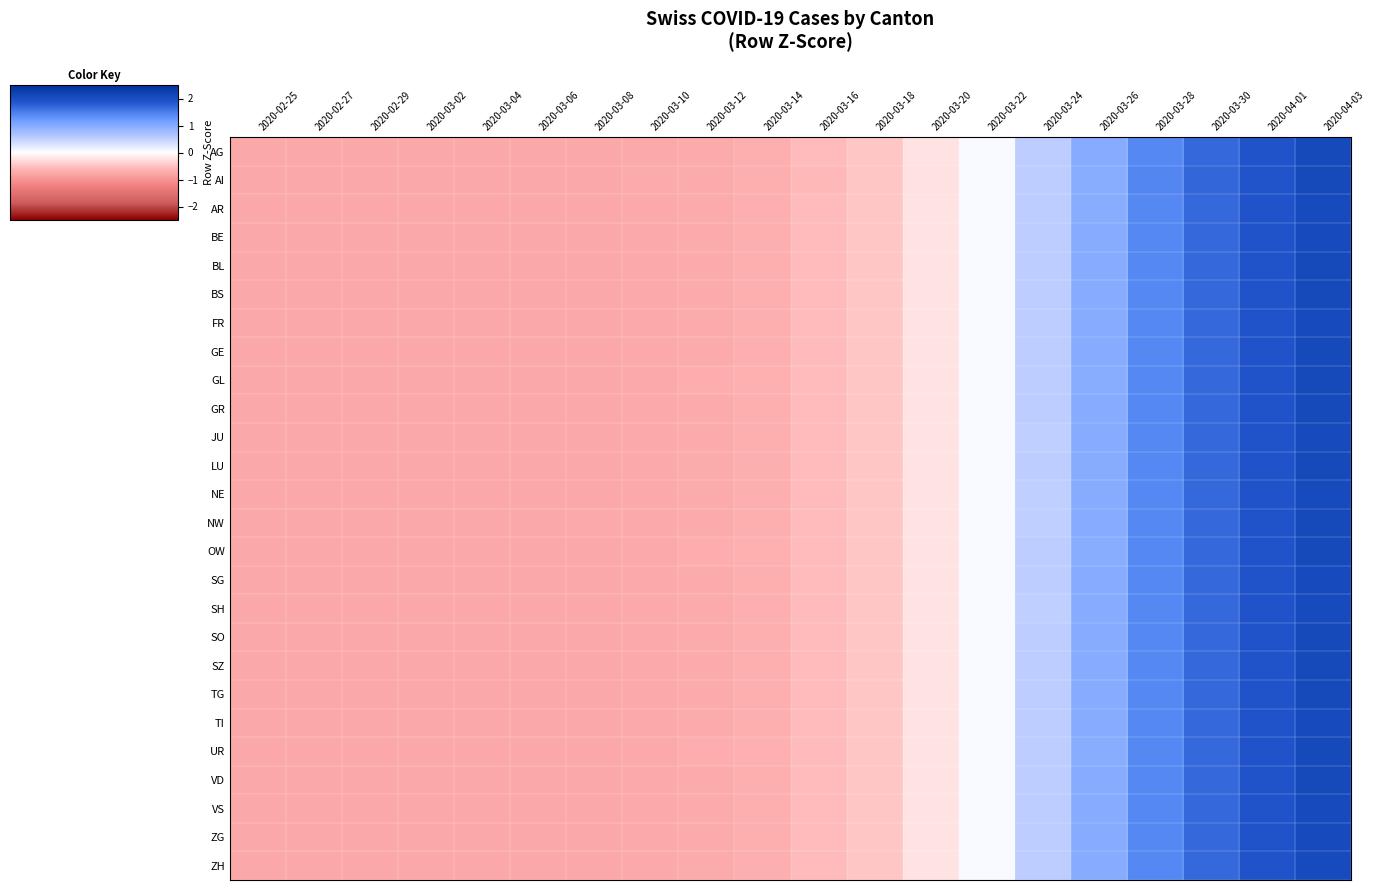

Reading left to right, extract all data points from this chart.

AG: 2020-02-25=-0.8	2020-02-27=-0.8	2020-02-29=-0.8	2020-03-02=-0.8	2020-03-04=-0.8	2020-03-06=-0.8	2020-03-08=-0.7	2020-03-10=-0.7	2020-03-12=-0.7	2020-03-14=-0.7	2020-03-16=-0.6	2020-03-18=-0.5	2020-03-20=-0.2	2020-03-22=0.0	2020-03-24=0.5	2020-03-26=1.0	2020-03-28=1.4	2020-03-30=1.7	2020-04-01=1.9	2020-04-03=2.1
AI: 2020-02-25=-0.8	2020-02-27=-0.8	2020-02-29=-0.8	2020-03-02=-0.8	2020-03-04=-0.8	2020-03-06=-0.8	2020-03-08=-0.8	2020-03-10=-0.7	2020-03-12=-0.7	2020-03-14=-0.7	2020-03-16=-0.6	2020-03-18=-0.5	2020-03-20=-0.2	2020-03-22=0.1	2020-03-24=0.5	2020-03-26=1.0	2020-03-28=1.4	2020-03-30=1.7	2020-04-01=1.9	2020-04-03=2.1
AR: 2020-02-25=-0.8	2020-02-27=-0.8	2020-02-29=-0.8	2020-03-02=-0.8	2020-03-04=-0.8	2020-03-06=-0.8	2020-03-08=-0.7	2020-03-10=-0.7	2020-03-12=-0.7	2020-03-14=-0.7	2020-03-16=-0.6	2020-03-18=-0.5	2020-03-20=-0.2	2020-03-22=0.0	2020-03-24=0.5	2020-03-26=1.0	2020-03-28=1.4	2020-03-30=1.7	2020-04-01=1.9	2020-04-03=2.1
BE: 2020-02-25=-0.8	2020-02-27=-0.8	2020-02-29=-0.8	2020-03-02=-0.8	2020-03-04=-0.8	2020-03-06=-0.8	2020-03-08=-0.7	2020-03-10=-0.7	2020-03-12=-0.7	2020-03-14=-0.7	2020-03-16=-0.6	2020-03-18=-0.5	2020-03-20=-0.2	2020-03-22=0.0	2020-03-24=0.5	2020-03-26=1.0	2020-03-28=1.4	2020-03-30=1.7	2020-04-01=1.9	2020-04-03=2.1
BL: 2020-02-25=-0.8	2020-02-27=-0.8	2020-02-29=-0.8	2020-03-02=-0.8	2020-03-04=-0.8	2020-03-06=-0.8	2020-03-08=-0.7	2020-03-10=-0.7	2020-03-12=-0.7	2020-03-14=-0.7	2020-03-16=-0.6	2020-03-18=-0.5	2020-03-20=-0.2	2020-03-22=0.0	2020-03-24=0.5	2020-03-26=1.0	2020-03-28=1.4	2020-03-30=1.7	2020-04-01=1.9	2020-04-03=2.1
BS: 2020-02-25=-0.8	2020-02-27=-0.8	2020-02-29=-0.8	2020-03-02=-0.8	2020-03-04=-0.8	2020-03-06=-0.8	2020-03-08=-0.7	2020-03-10=-0.7	2020-03-12=-0.7	2020-03-14=-0.7	2020-03-16=-0.6	2020-03-18=-0.5	2020-03-20=-0.2	2020-03-22=0.0	2020-03-24=0.5	2020-03-26=1.0	2020-03-28=1.4	2020-03-30=1.7	2020-04-01=1.9	2020-04-03=2.1
FR: 2020-02-25=-0.8	2020-02-27=-0.8	2020-02-29=-0.8	2020-03-02=-0.8	2020-03-04=-0.8	2020-03-06=-0.8	2020-03-08=-0.7	2020-03-10=-0.7	2020-03-12=-0.7	2020-03-14=-0.7	2020-03-16=-0.6	2020-03-18=-0.5	2020-03-20=-0.2	2020-03-22=0.0	2020-03-24=0.5	2020-03-26=1.0	2020-03-28=1.4	2020-03-30=1.7	2020-04-01=1.9	2020-04-03=2.1
GE: 2020-02-25=-0.8	2020-02-27=-0.8	2020-02-29=-0.8	2020-03-02=-0.8	2020-03-04=-0.8	2020-03-06=-0.8	2020-03-08=-0.7	2020-03-10=-0.7	2020-03-12=-0.7	2020-03-14=-0.7	2020-03-16=-0.6	2020-03-18=-0.5	2020-03-20=-0.2	2020-03-22=0.0	2020-03-24=0.5	2020-03-26=1.0	2020-03-28=1.4	2020-03-30=1.7	2020-04-01=1.9	2020-04-03=2.1
GL: 2020-02-25=-0.8	2020-02-27=-0.8	2020-02-29=-0.8	2020-03-02=-0.8	2020-03-04=-0.8	2020-03-06=-0.8	2020-03-08=-0.8	2020-03-10=-0.7	2020-03-12=-0.7	2020-03-14=-0.7	2020-03-16=-0.6	2020-03-18=-0.5	2020-03-20=-0.2	2020-03-22=0.1	2020-03-24=0.5	2020-03-26=1.0	2020-03-28=1.4	2020-03-30=1.7	2020-04-01=1.9	2020-04-03=2.1
GR: 2020-02-25=-0.8	2020-02-27=-0.8	2020-02-29=-0.8	2020-03-02=-0.8	2020-03-04=-0.8	2020-03-06=-0.8	2020-03-08=-0.7	2020-03-10=-0.7	2020-03-12=-0.7	2020-03-14=-0.7	2020-03-16=-0.6	2020-03-18=-0.5	2020-03-20=-0.2	2020-03-22=0.0	2020-03-24=0.5	2020-03-26=1.0	2020-03-28=1.4	2020-03-30=1.7	2020-04-01=1.9	2020-04-03=2.1
JU: 2020-02-25=-0.8	2020-02-27=-0.8	2020-02-29=-0.8	2020-03-02=-0.8	2020-03-04=-0.8	2020-03-06=-0.8	2020-03-08=-0.7	2020-03-10=-0.7	2020-03-12=-0.7	2020-03-14=-0.7	2020-03-16=-0.6	2020-03-18=-0.5	2020-03-20=-0.2	2020-03-22=0.0	2020-03-24=0.5	2020-03-26=1.0	2020-03-28=1.4	2020-03-30=1.7	2020-04-01=1.9	2020-04-03=2.1
LU: 2020-02-25=-0.8	2020-02-27=-0.8	2020-02-29=-0.8	2020-03-02=-0.8	2020-03-04=-0.8	2020-03-06=-0.8	2020-03-08=-0.7	2020-03-10=-0.7	2020-03-12=-0.7	2020-03-14=-0.7	2020-03-16=-0.6	2020-03-18=-0.5	2020-03-20=-0.2	2020-03-22=0.0	2020-03-24=0.5	2020-03-26=1.0	2020-03-28=1.4	2020-03-30=1.7	2020-04-01=1.9	2020-04-03=2.1
NE: 2020-02-25=-0.8	2020-02-27=-0.8	2020-02-29=-0.8	2020-03-02=-0.8	2020-03-04=-0.8	2020-03-06=-0.8	2020-03-08=-0.7	2020-03-10=-0.7	2020-03-12=-0.7	2020-03-14=-0.7	2020-03-16=-0.6	2020-03-18=-0.5	2020-03-20=-0.2	2020-03-22=0.0	2020-03-24=0.5	2020-03-26=1.0	2020-03-28=1.4	2020-03-30=1.7	2020-04-01=1.9	2020-04-03=2.1
NW: 2020-02-25=-0.8	2020-02-27=-0.8	2020-02-29=-0.8	2020-03-02=-0.8	2020-03-04=-0.8	2020-03-06=-0.8	2020-03-08=-0.7	2020-03-10=-0.7	2020-03-12=-0.7	2020-03-14=-0.7	2020-03-16=-0.5	2020-03-18=-0.5	2020-03-20=-0.2	2020-03-22=0.0	2020-03-24=0.5	2020-03-26=1.0	2020-03-28=1.4	2020-03-30=1.7	2020-04-01=1.9	2020-04-03=2.1
OW: 2020-02-25=-0.8	2020-02-27=-0.8	2020-02-29=-0.8	2020-03-02=-0.8	2020-03-04=-0.8	2020-03-06=-0.8	2020-03-08=-0.8	2020-03-10=-0.7	2020-03-12=-0.7	2020-03-14=-0.7	2020-03-16=-0.6	2020-03-18=-0.5	2020-03-20=-0.2	2020-03-22=0.1	2020-03-24=0.5	2020-03-26=1.0	2020-03-28=1.4	2020-03-30=1.7	2020-04-01=1.9	2020-04-03=2.1
SG: 2020-02-25=-0.8	2020-02-27=-0.8	2020-02-29=-0.8	2020-03-02=-0.8	2020-03-04=-0.8	2020-03-06=-0.8	2020-03-08=-0.7	2020-03-10=-0.7	2020-03-12=-0.7	2020-03-14=-0.7	2020-03-16=-0.6	2020-03-18=-0.5	2020-03-20=-0.2	2020-03-22=0.0	2020-03-24=0.5	2020-03-26=1.0	2020-03-28=1.4	2020-03-30=1.7	2020-04-01=1.9	2020-04-03=2.1
SH: 2020-02-25=-0.8	2020-02-27=-0.8	2020-02-29=-0.8	2020-03-02=-0.8	2020-03-04=-0.8	2020-03-06=-0.8	2020-03-08=-0.7	2020-03-10=-0.7	2020-03-12=-0.7	2020-03-14=-0.7	2020-03-16=-0.6	2020-03-18=-0.5	2020-03-20=-0.2	2020-03-22=0.0	2020-03-24=0.5	2020-03-26=1.0	2020-03-28=1.4	2020-03-30=1.7	2020-04-01=1.9	2020-04-03=2.1
SO: 2020-02-25=-0.8	2020-02-27=-0.8	2020-02-29=-0.8	2020-03-02=-0.8	2020-03-04=-0.8	2020-03-06=-0.8	2020-03-08=-0.7	2020-03-10=-0.7	2020-03-12=-0.7	2020-03-14=-0.7	2020-03-16=-0.6	2020-03-18=-0.5	2020-03-20=-0.2	2020-03-22=0.0	2020-03-24=0.5	2020-03-26=1.0	2020-03-28=1.4	2020-03-30=1.7	2020-04-01=1.9	2020-04-03=2.1
SZ: 2020-02-25=-0.8	2020-02-27=-0.8	2020-02-29=-0.8	2020-03-02=-0.8	2020-03-04=-0.8	2020-03-06=-0.8	2020-03-08=-0.7	2020-03-10=-0.7	2020-03-12=-0.7	2020-03-14=-0.7	2020-03-16=-0.6	2020-03-18=-0.5	2020-03-20=-0.2	2020-03-22=0.0	2020-03-24=0.5	2020-03-26=1.0	2020-03-28=1.4	2020-03-30=1.7	2020-04-01=1.9	2020-04-03=2.1
TG: 2020-02-25=-0.8	2020-02-27=-0.8	2020-02-29=-0.8	2020-03-02=-0.8	2020-03-04=-0.8	2020-03-06=-0.8	2020-03-08=-0.7	2020-03-10=-0.7	2020-03-12=-0.7	2020-03-14=-0.7	2020-03-16=-0.6	2020-03-18=-0.5	2020-03-20=-0.2	2020-03-22=0.0	2020-03-24=0.5	2020-03-26=1.0	2020-03-28=1.4	2020-03-30=1.7	2020-04-01=1.9	2020-04-03=2.1
TI: 2020-02-25=-0.8	2020-02-27=-0.8	2020-02-29=-0.8	2020-03-02=-0.8	2020-03-04=-0.8	2020-03-06=-0.8	2020-03-08=-0.7	2020-03-10=-0.7	2020-03-12=-0.7	2020-03-14=-0.7	2020-03-16=-0.6	2020-03-18=-0.5	2020-03-20=-0.2	2020-03-22=0.0	2020-03-24=0.5	2020-03-26=1.0	2020-03-28=1.4	2020-03-30=1.7	2020-04-01=1.9	2020-04-03=2.1
UR: 2020-02-25=-0.8	2020-02-27=-0.8	2020-02-29=-0.8	2020-03-02=-0.8	2020-03-04=-0.8	2020-03-06=-0.8	2020-03-08=-0.8	2020-03-10=-0.7	2020-03-12=-0.7	2020-03-14=-0.7	2020-03-16=-0.6	2020-03-18=-0.5	2020-03-20=-0.2	2020-03-22=0.1	2020-03-24=0.5	2020-03-26=1.0	2020-03-28=1.4	2020-03-30=1.7	2020-04-01=1.9	2020-04-03=2.1
VD: 2020-02-25=-0.8	2020-02-27=-0.8	2020-02-29=-0.8	2020-03-02=-0.8	2020-03-04=-0.8	2020-03-06=-0.8	2020-03-08=-0.7	2020-03-10=-0.7	2020-03-12=-0.7	2020-03-14=-0.7	2020-03-16=-0.6	2020-03-18=-0.5	2020-03-20=-0.2	2020-03-22=0.0	2020-03-24=0.5	2020-03-26=1.0	2020-03-28=1.4	2020-03-30=1.7	2020-04-01=1.9	2020-04-03=2.1
VS: 2020-02-25=-0.8	2020-02-27=-0.8	2020-02-29=-0.8	2020-03-02=-0.8	2020-03-04=-0.8	2020-03-06=-0.8	2020-03-08=-0.7	2020-03-10=-0.7	2020-03-12=-0.7	2020-03-14=-0.7	2020-03-16=-0.6	2020-03-18=-0.5	2020-03-20=-0.2	2020-03-22=0.0	2020-03-24=0.5	2020-03-26=1.0	2020-03-28=1.4	2020-03-30=1.7	2020-04-01=1.9	2020-04-03=2.1
ZG: 2020-02-25=-0.8	2020-02-27=-0.8	2020-02-29=-0.8	2020-03-02=-0.8	2020-03-04=-0.8	2020-03-06=-0.8	2020-03-08=-0.7	2020-03-10=-0.7	2020-03-12=-0.7	2020-03-14=-0.7	2020-03-16=-0.6	2020-03-18=-0.5	2020-03-20=-0.2	2020-03-22=0.0	2020-03-24=0.5	2020-03-26=1.0	2020-03-28=1.4	2020-03-30=1.7	2020-04-01=1.9	2020-04-03=2.1
ZH: 2020-02-25=-0.8	2020-02-27=-0.8	2020-02-29=-0.8	2020-03-02=-0.8	2020-03-04=-0.8	2020-03-06=-0.8	2020-03-08=-0.7	2020-03-10=-0.7	2020-03-12=-0.7	2020-03-14=-0.7	2020-03-16=-0.6	2020-03-18=-0.5	2020-03-20=-0.2	2020-03-22=0.0	2020-03-24=0.5	2020-03-26=1.0	2020-03-28=1.4	2020-03-30=1.7	2020-04-01=1.9	2020-04-03=2.1